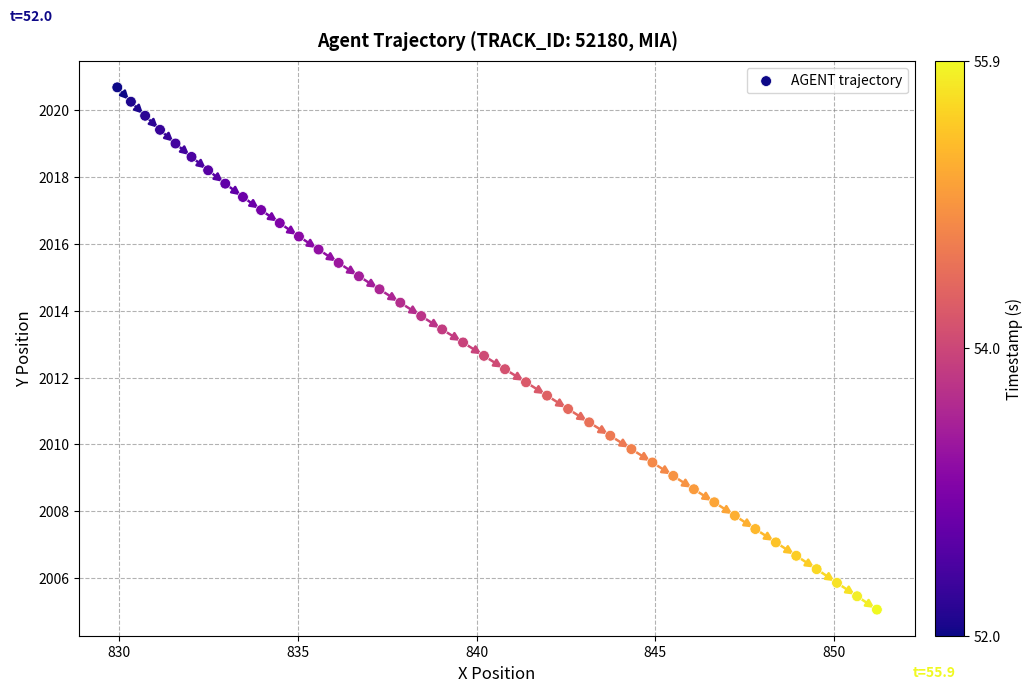

What is the range of X values (max minus min)?

21.2